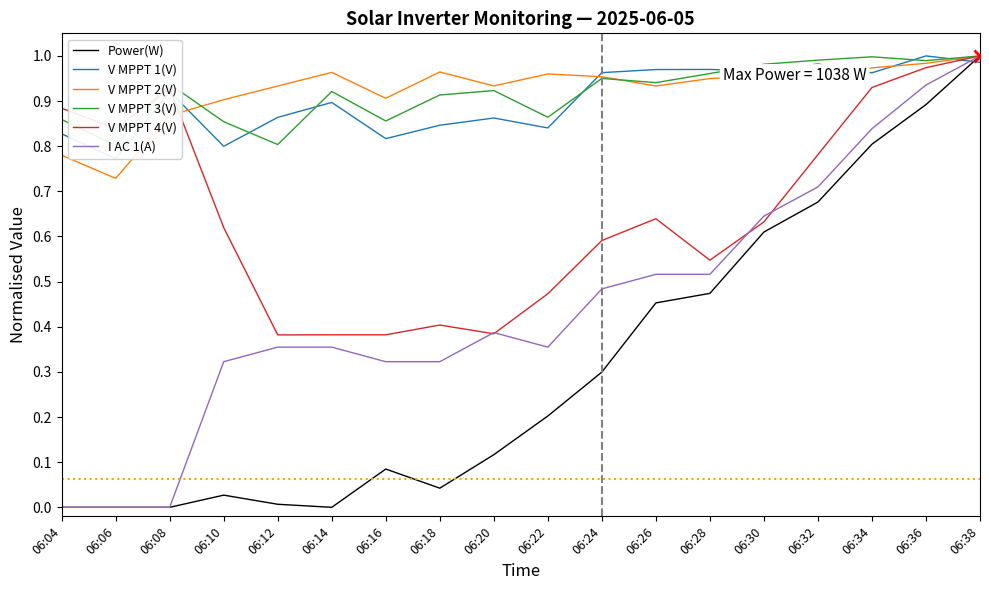

True or false: I AC 1(A) and V MPPT 3(V) cross at least once.

False